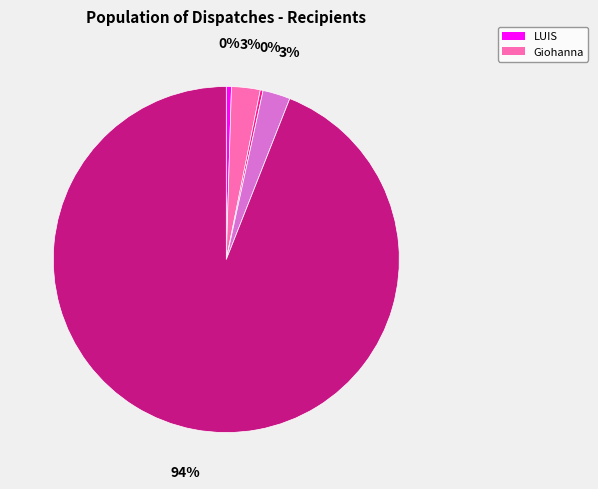

Is there any slice that represents more than half of the pie?

Yes